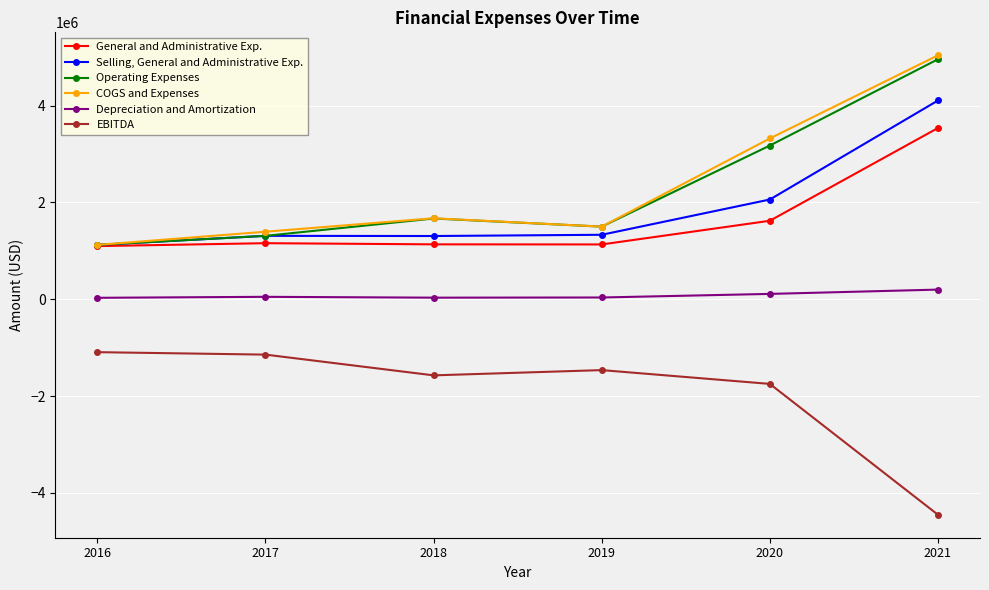

The value of Selling, General and Administrative Exp. at 2020 is 2058967. True or false?

True